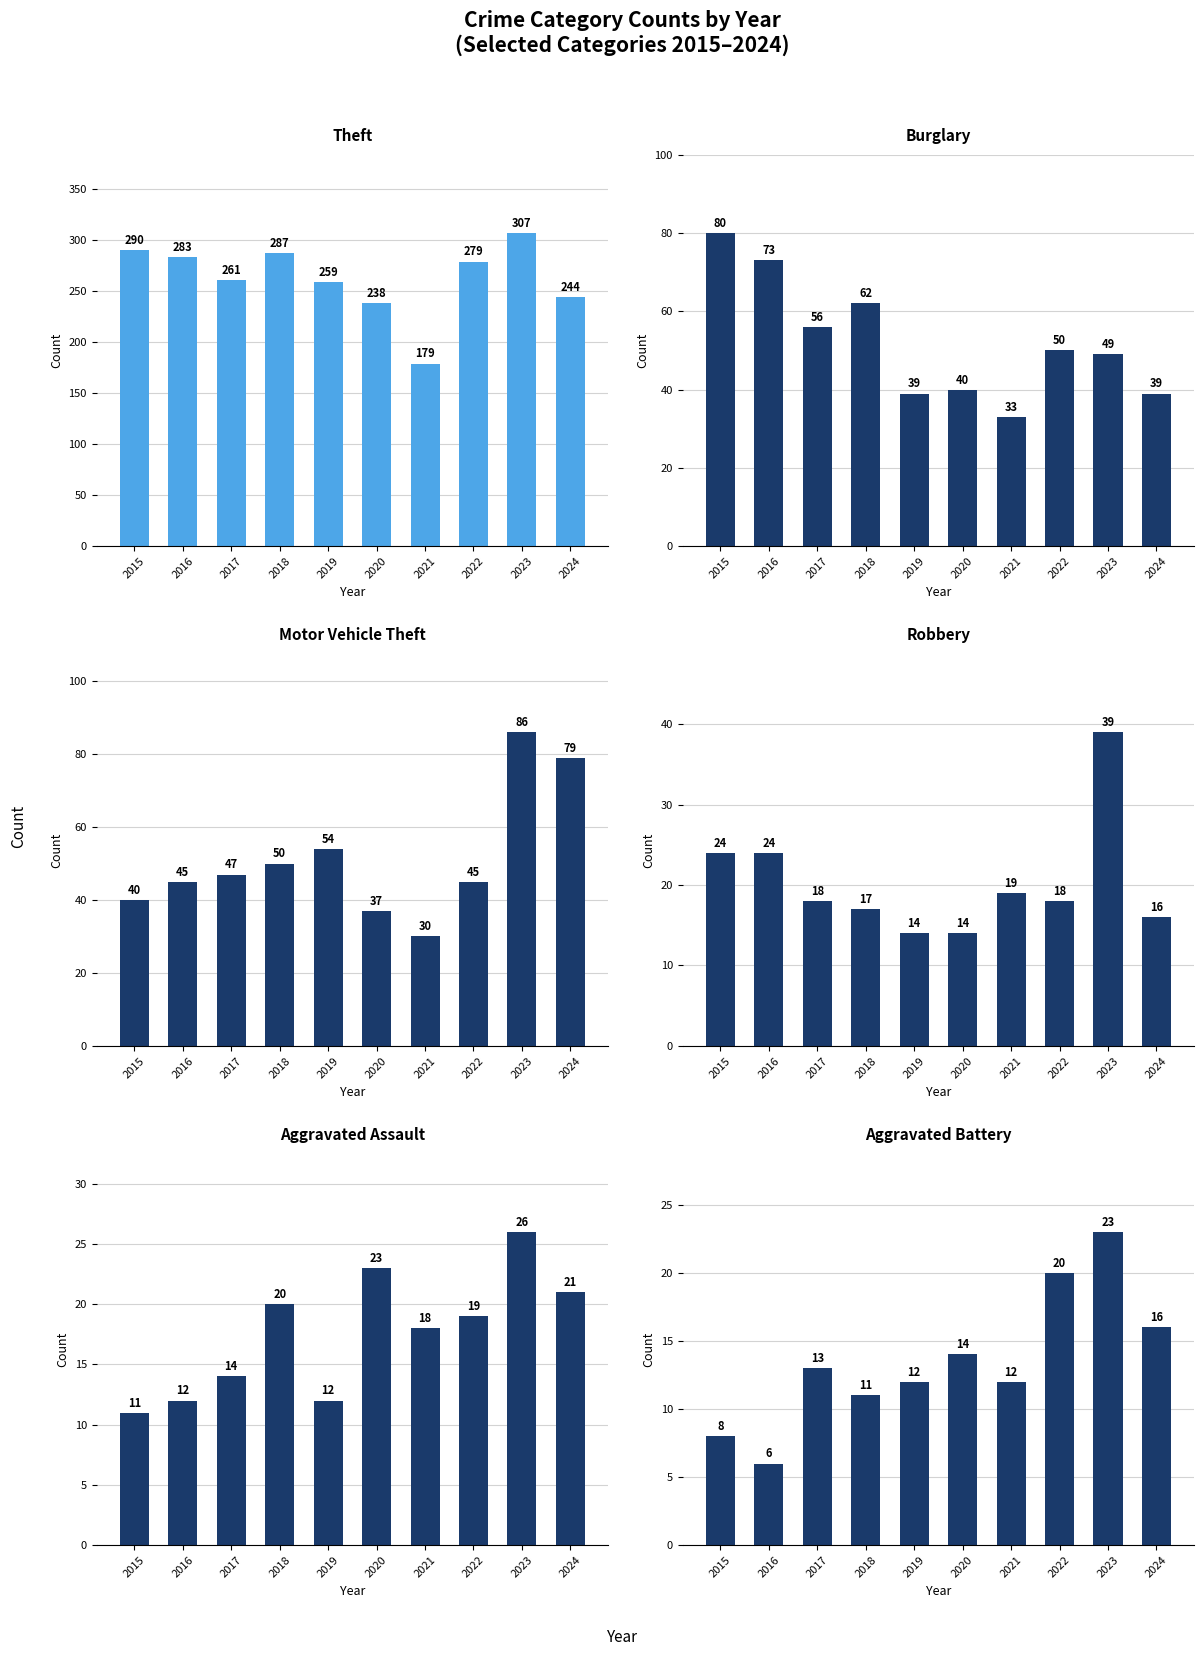

What is the difference between the Aggravated Assault values at 2015 and 2022?

8